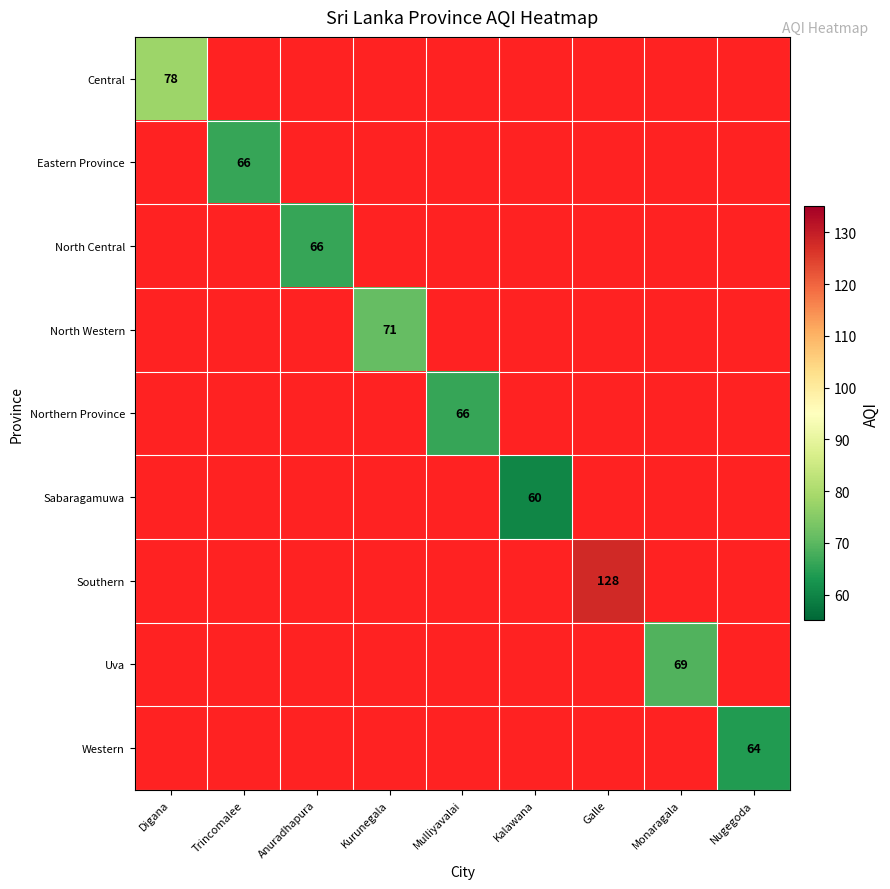

Is it true that Central equals 78 at Digana?

True